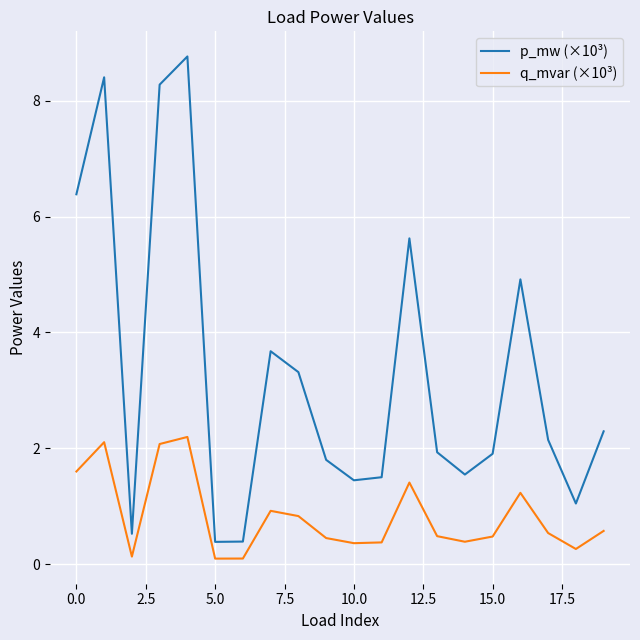

Which series has the widest spread of values?

p_mw (×10³)